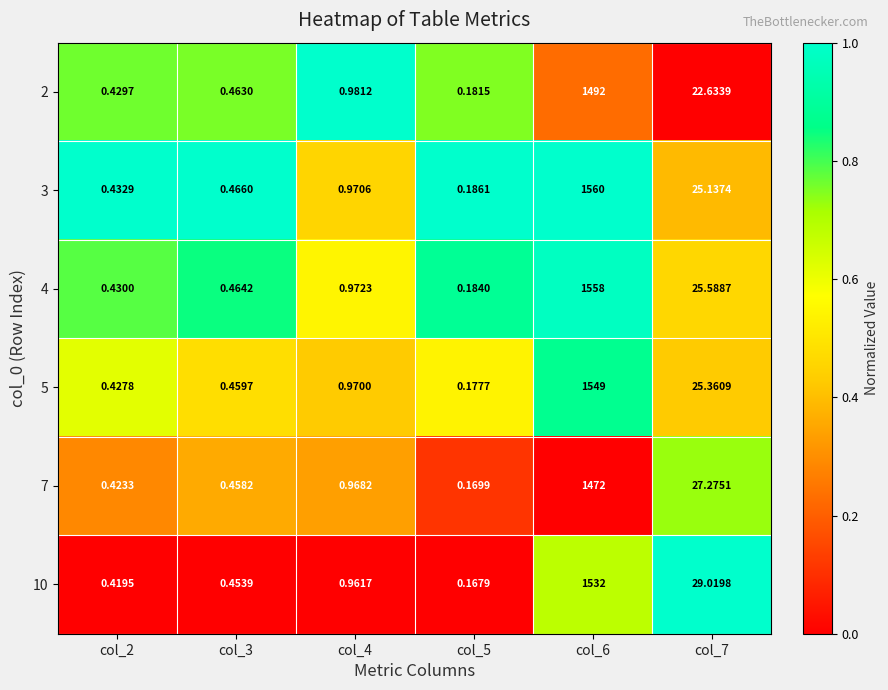

Is the value of 5 at col_4 greater than the value of 2 at col_7?

No